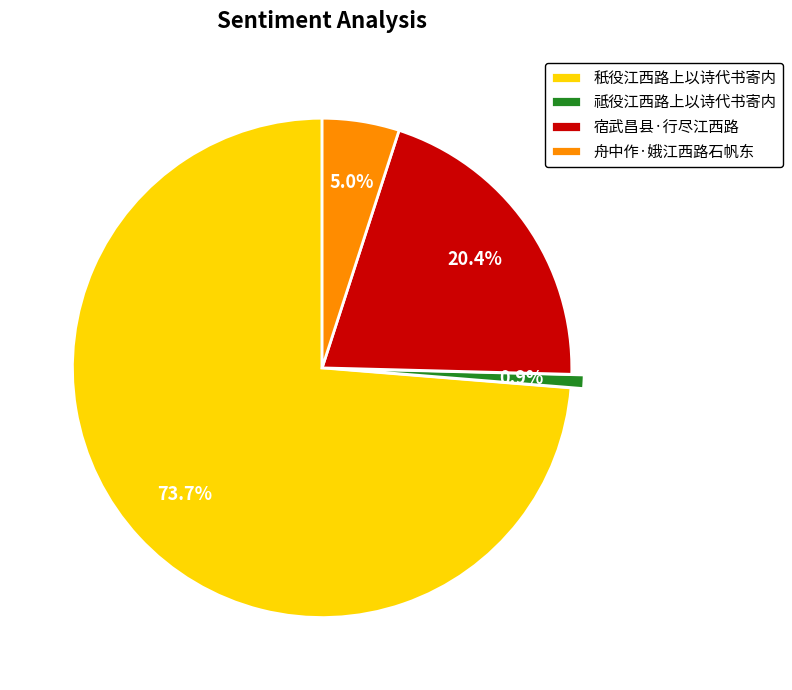

True or false: 祗役江西路上以诗代书寄内 accounts for 11% of the total.

False